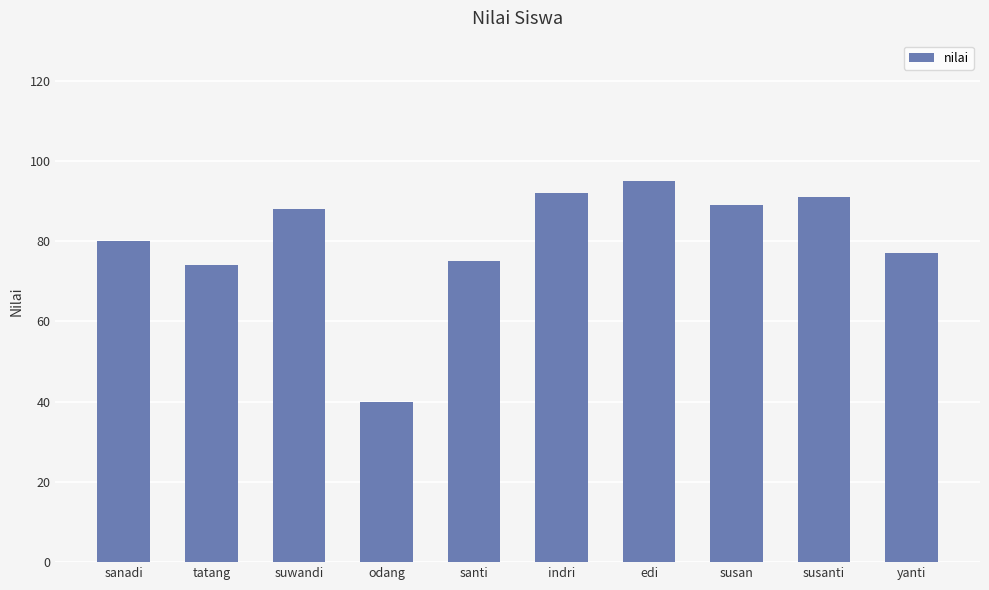

How many bars are there in total?

10